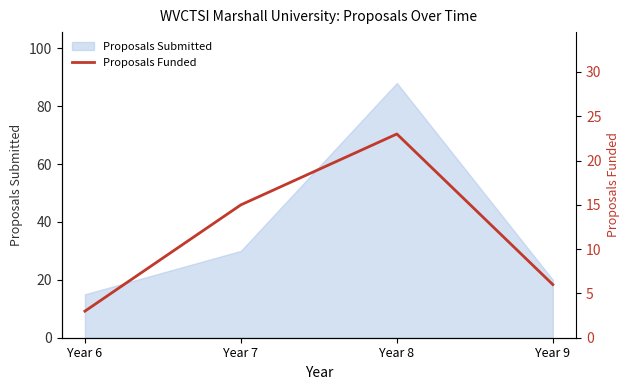

Rank the categories by value from highest to lowest.

Year 8, Year 7, Year 9, Year 6